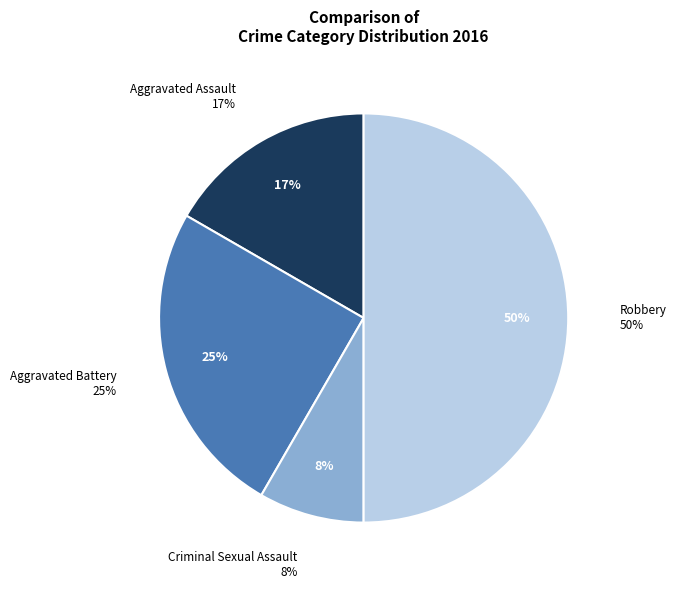

What is the smallest slice in the pie chart?

Criminal Sexual Assault